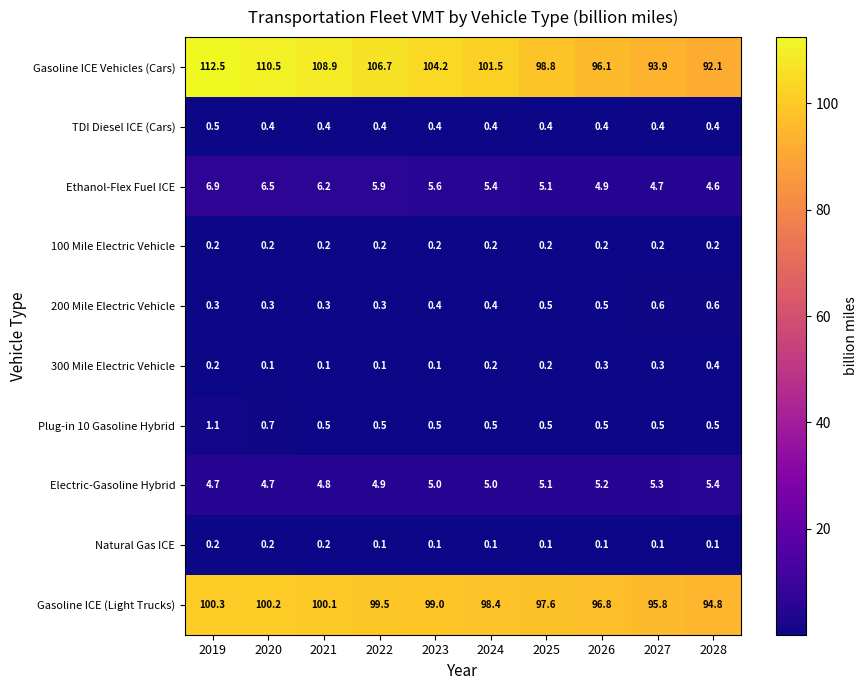

What is the difference between the maximum and minimum values in the 200 Mile Electric Vehicle series?

0.3